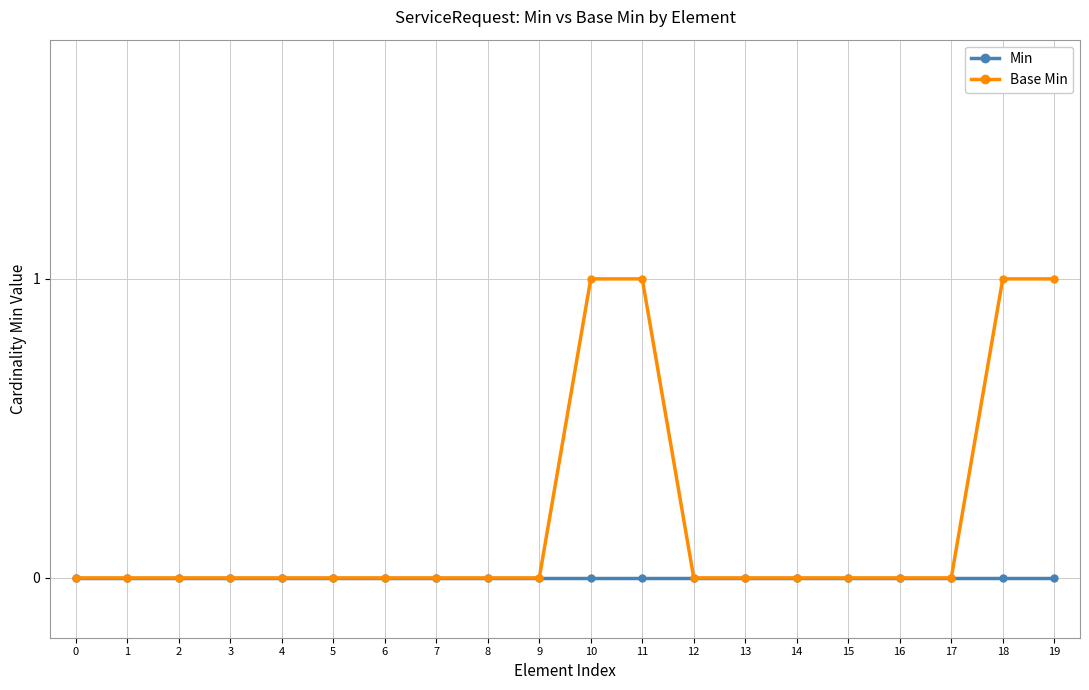

Rank the series by their maximum value, from lowest to highest.

Min, Base Min